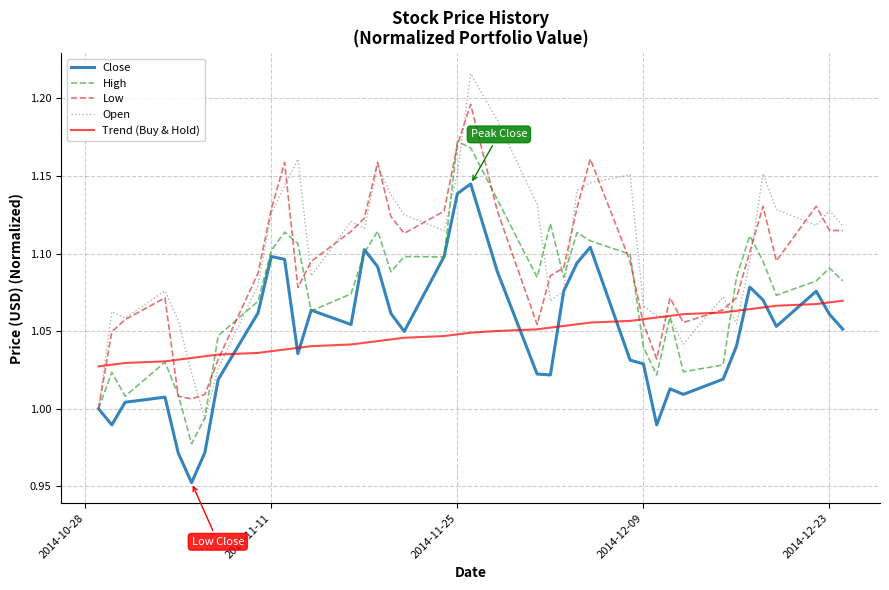

Which series has the largest range (max minus min)?

Open